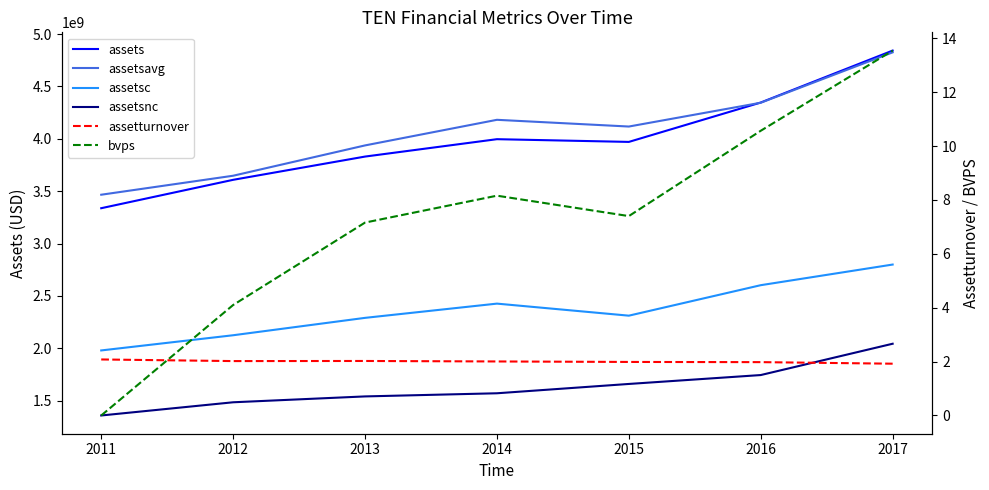

Is it true that bvps equals 0.0 at 2011?

True